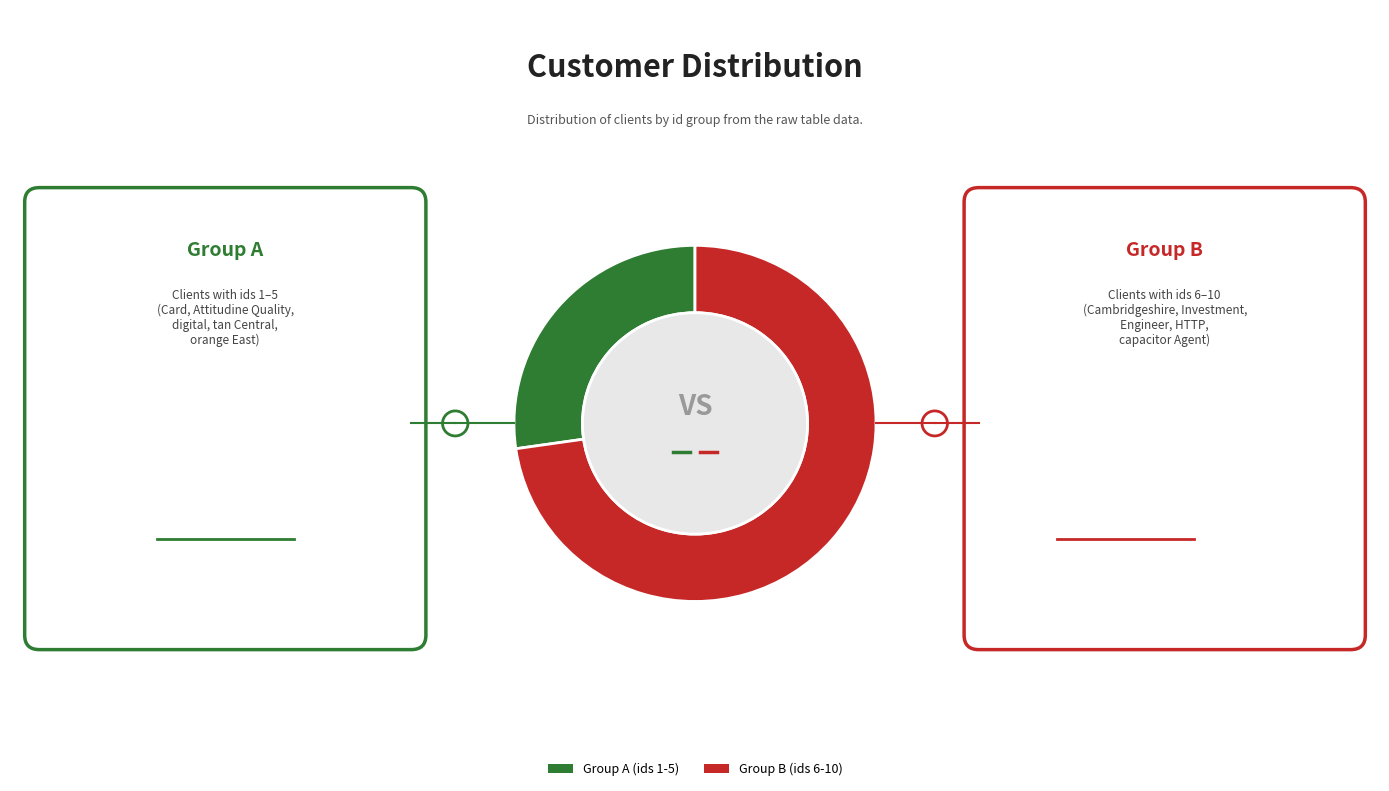

Is the sum of Group B (ids 6-10) and Group A (ids 1-5) greater than half?

Yes